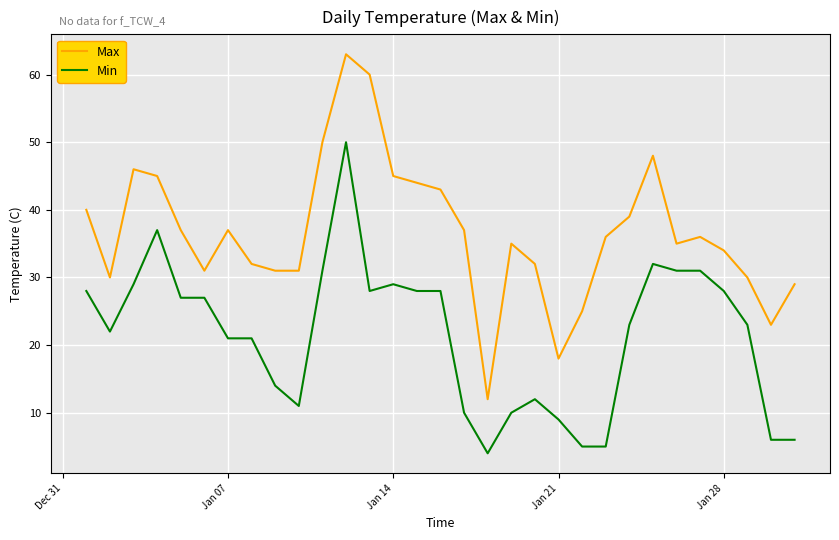

Which series has the widest spread of values?

Max